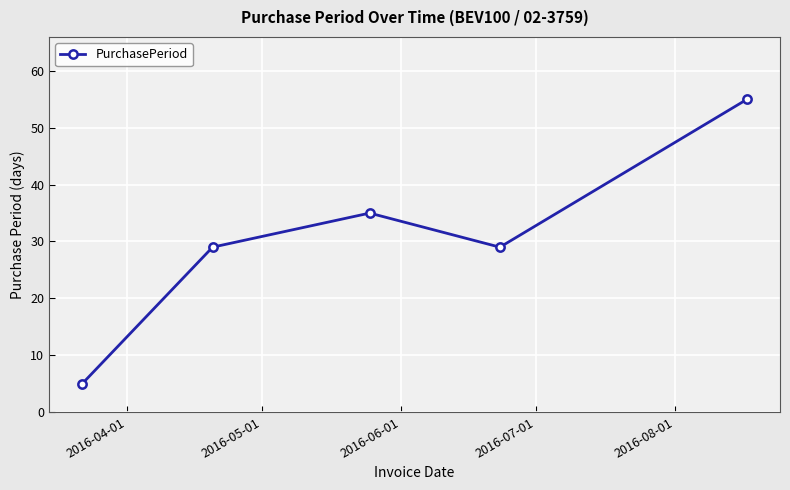

True or false: there are more than 0 points higher than both neighbors.

True